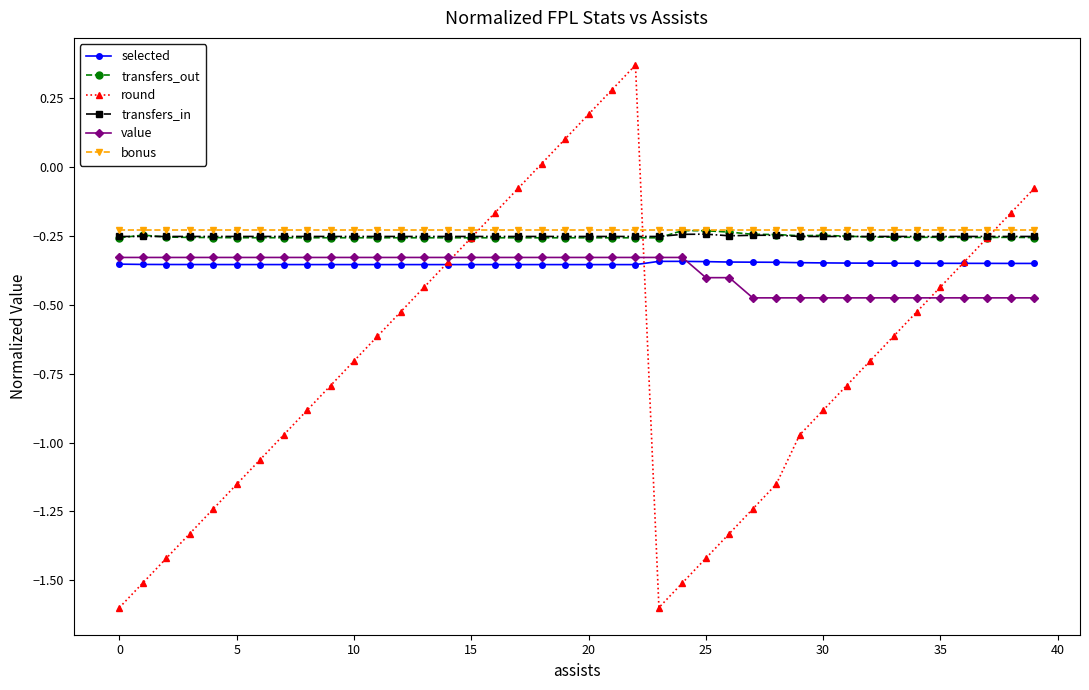

How many data points does each series have?

40